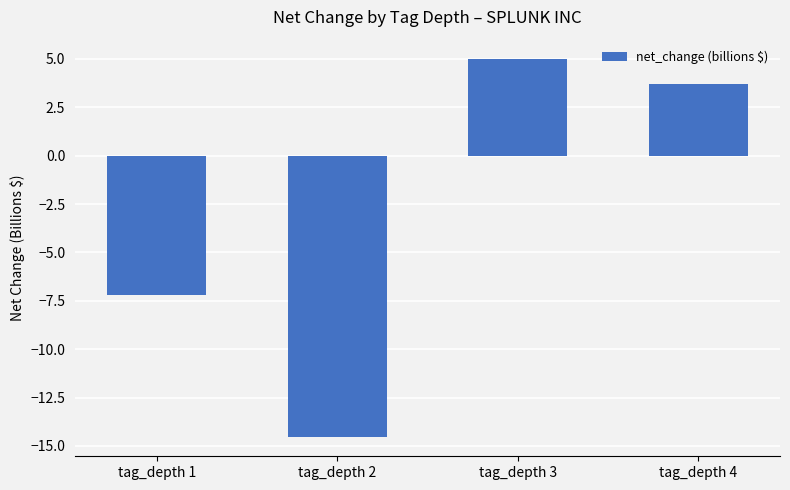

What is the sum of all values?

-13.1